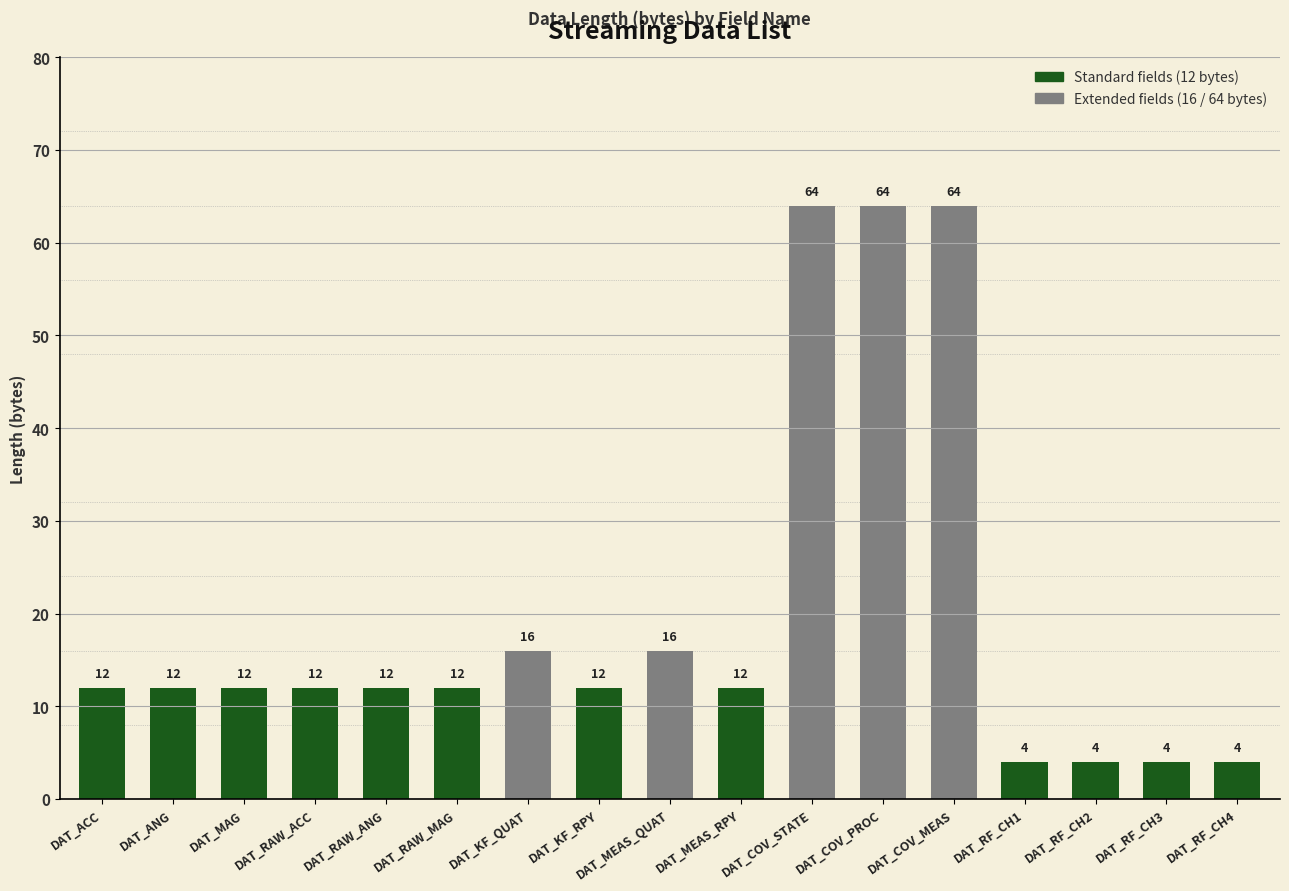

Is it true that the value at DAT_MEAS_QUAT is 4?

False